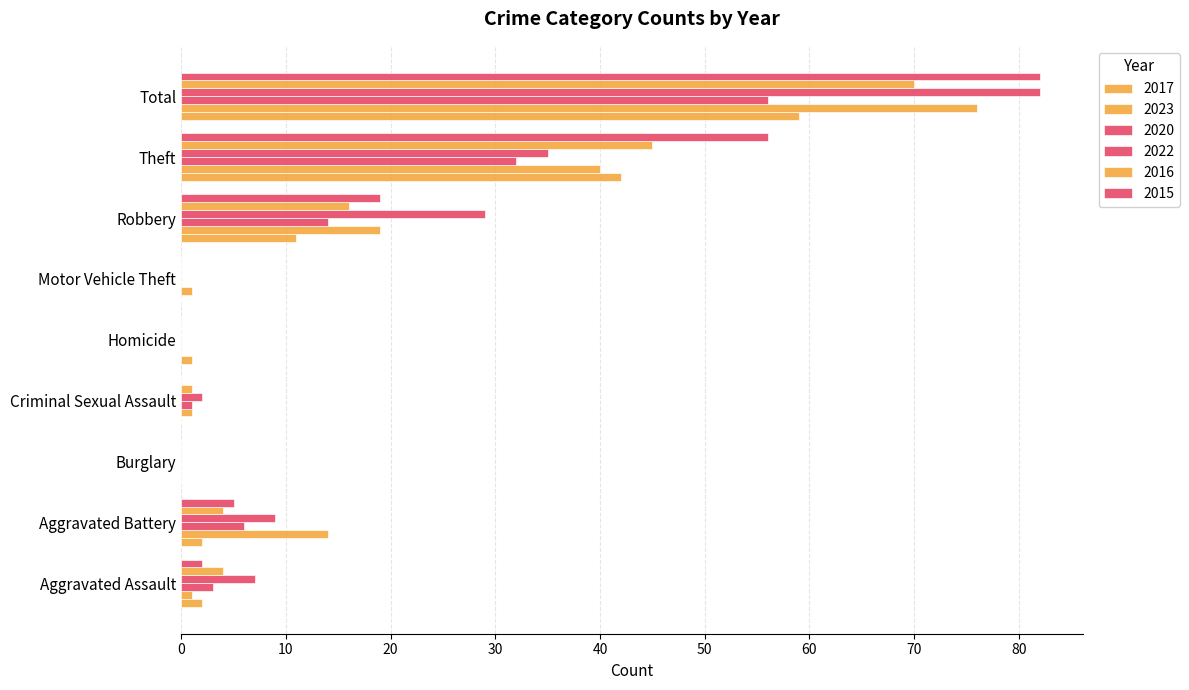

How many data points does each series have?

9